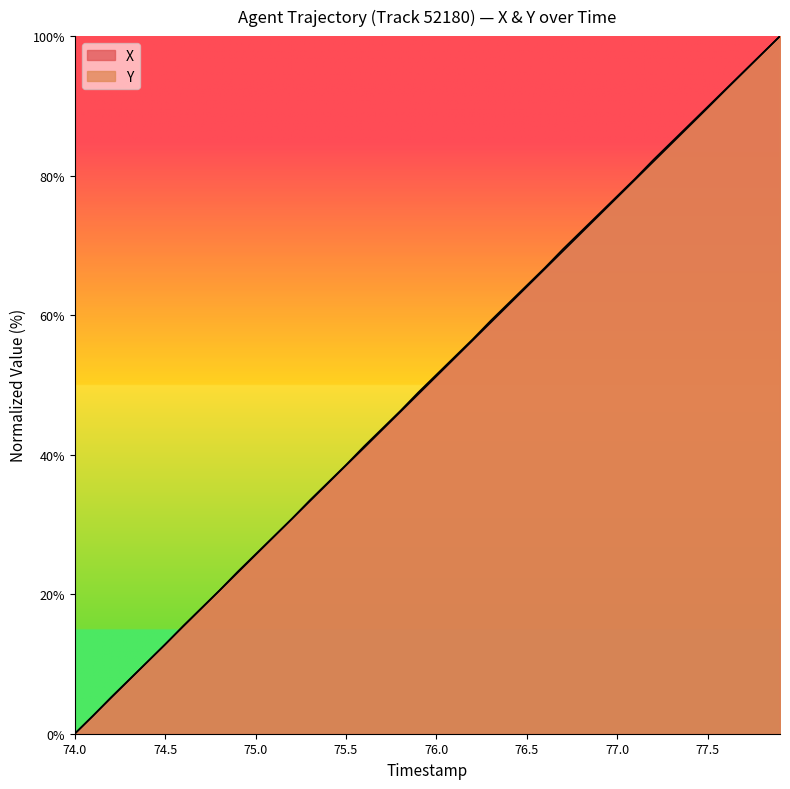

How many lines are shown in the chart?

2